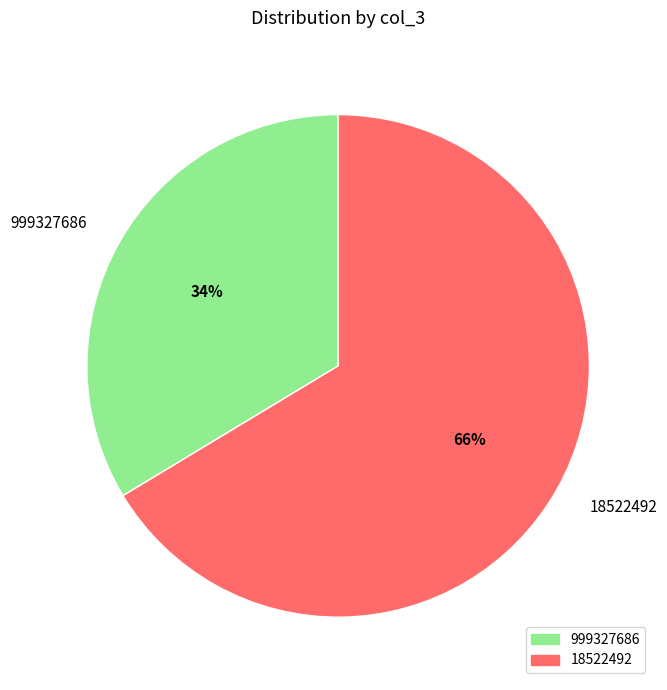

What is the ratio of the value at 999327686 to the value at 18522492?

0.5